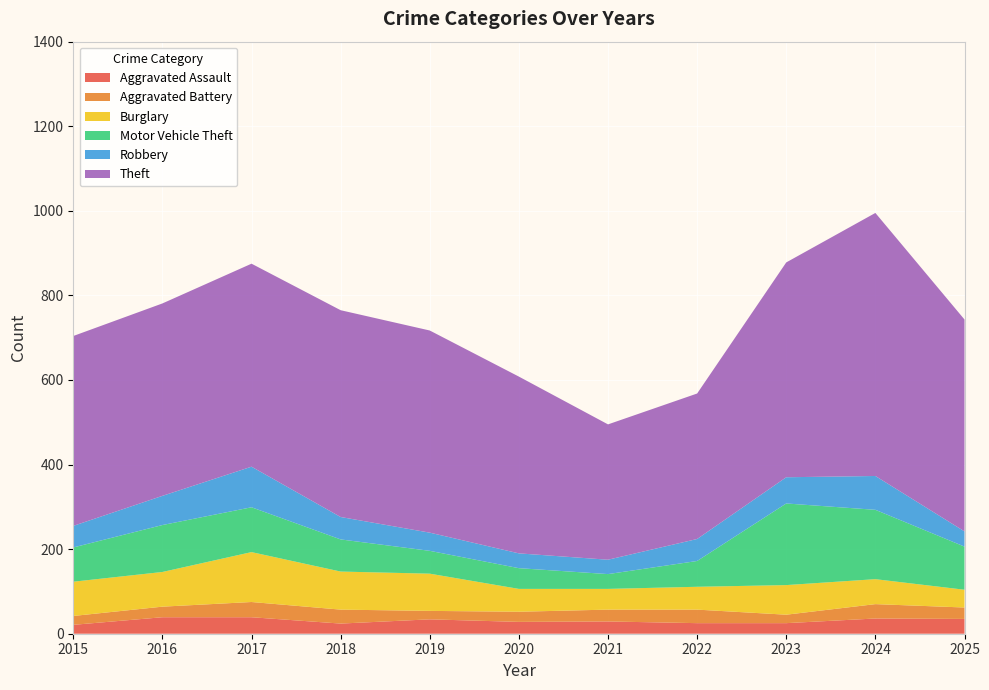

Reading left to right, extract all data points from this chart.

Aggravated Assault: 2015=21	2016=39	2017=39	2018=24	2019=34	2020=28	2021=29	2022=25	2023=25	2024=36	2025=35
Aggravated Battery: 2015=21	2016=25	2017=36	2018=33	2019=20	2020=24	2021=28	2022=32	2023=20	2024=34	2025=27
Burglary: 2015=81	2016=82	2017=118	2018=90	2019=88	2020=54	2021=49	2022=54	2023=70	2024=59	2025=42
Motor Vehicle Theft: 2015=81	2016=111	2017=106	2018=76	2019=54	2020=49	2021=35	2022=61	2023=193	2024=164	2025=102
Robbery: 2015=51	2016=69	2017=96	2018=53	2019=43	2020=35	2021=34	2022=52	2023=62	2024=80	2025=36
Theft: 2015=449	2016=455	2017=480	2018=489	2019=478	2020=418	2021=320	2022=344	2023=508	2024=622	2025=501